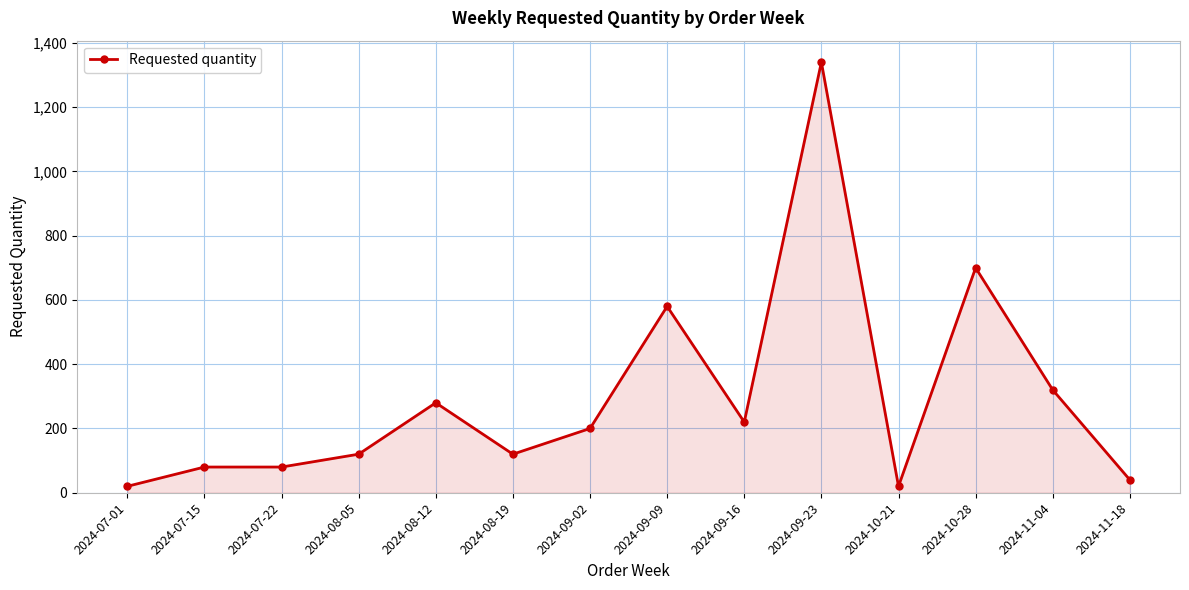

What is the value of the 13th point from the left?

320